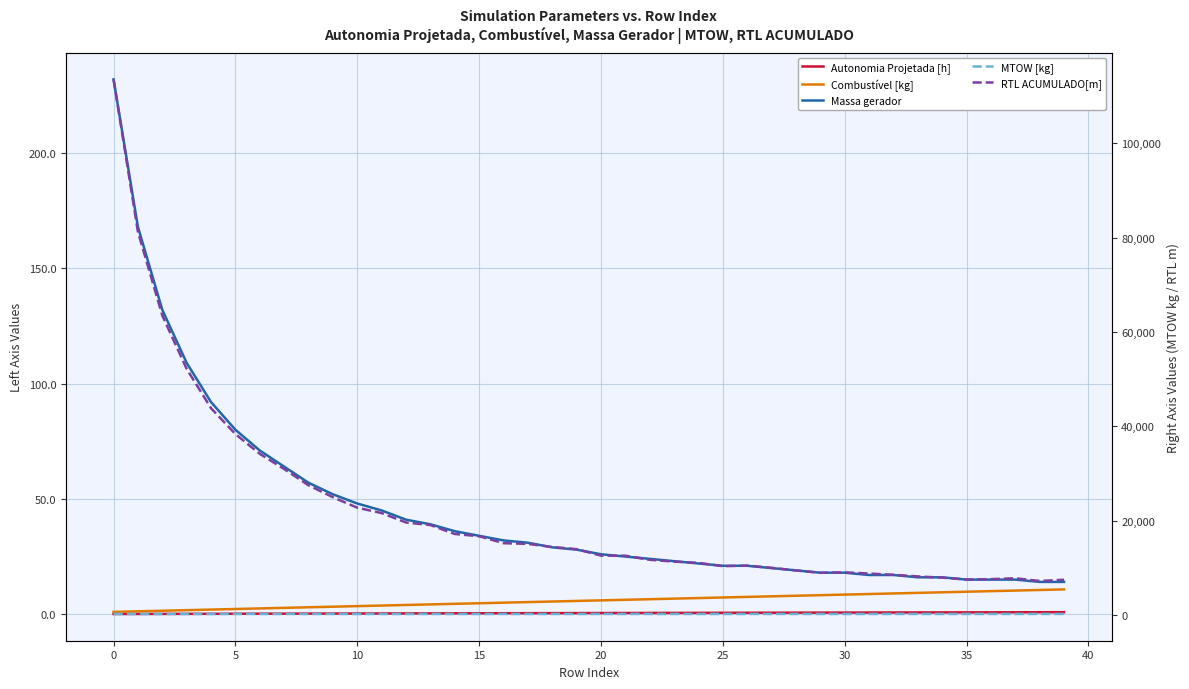

True or false: Massa gerador and Autonomia Projetada [h] intersect in this chart.

False